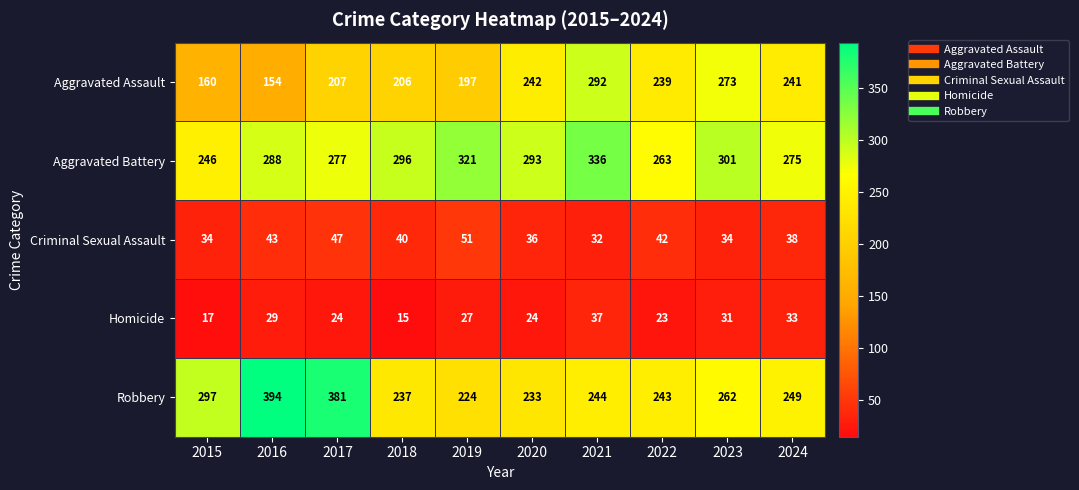

At which category is the sum across all series the highest?

2021